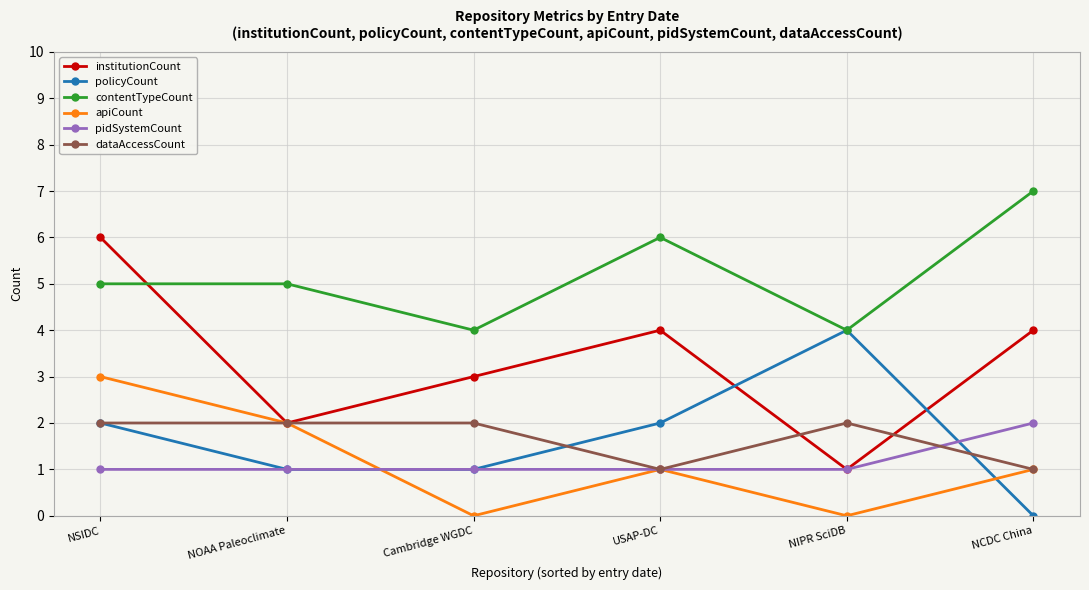

True or false: contentTypeCount and institutionCount cross at least once.

True